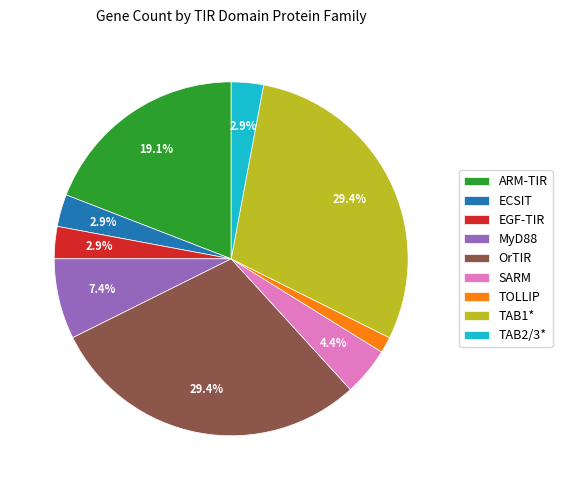

To the nearest percent, what is the average slice percentage?

11%